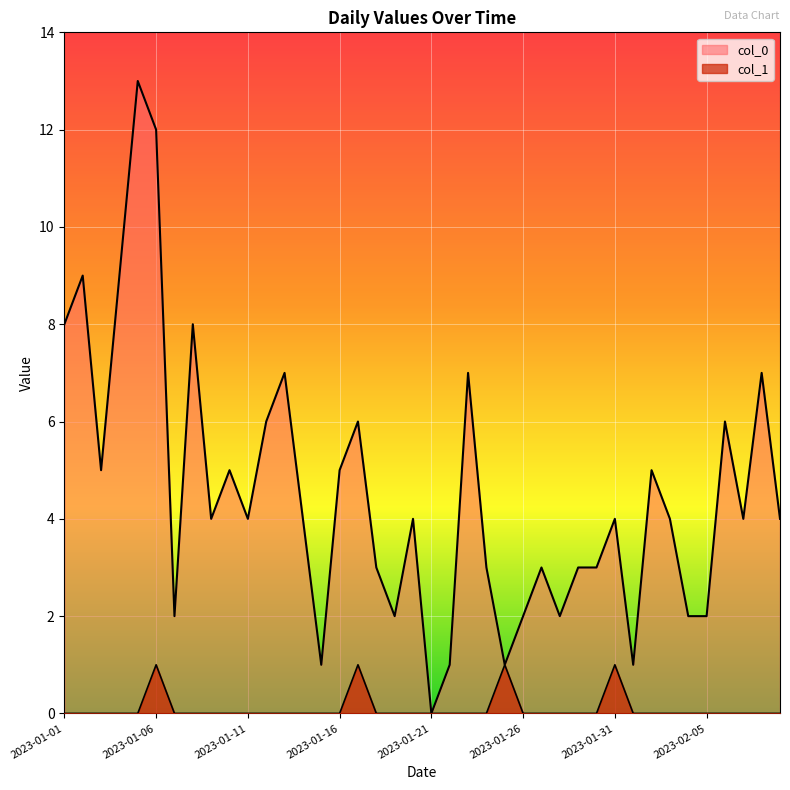

At which category does col_1 reach its first local peak?

2023-01-06